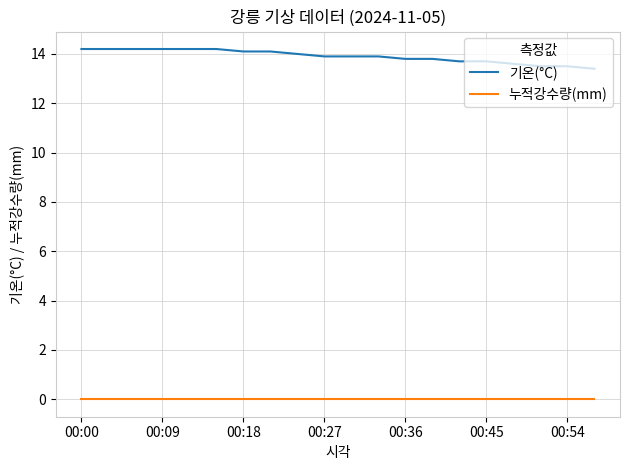

What is the minimum value for 기온(°C)?

13.4